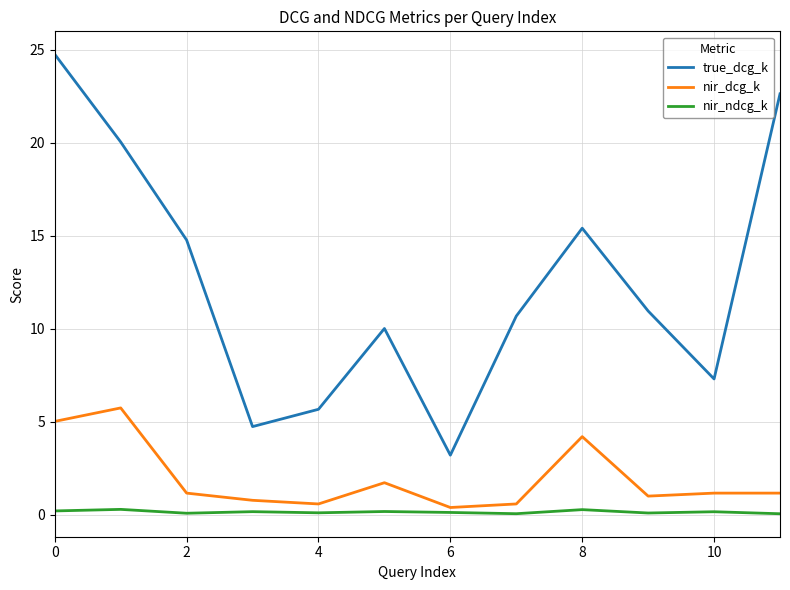

True or false: nir_ndcg_k and nir_dcg_k intersect in this chart.

False